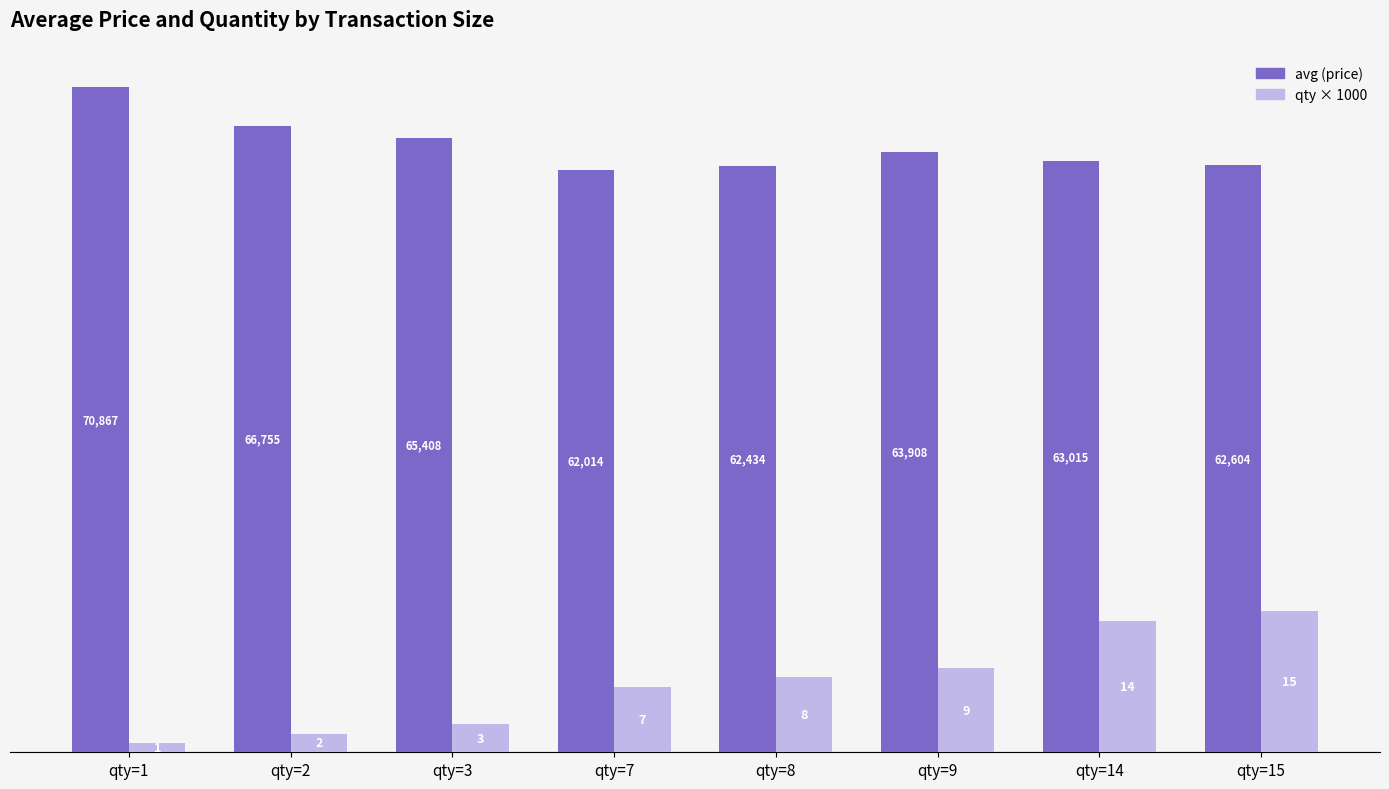

Reading right to left, extract all data points from this chart.

avg (price): 62604	63015	63908	62434	62014	65408	66755	70867
qty × 1000: 15000	14000	9000	8000	7000	3000	2000	1000